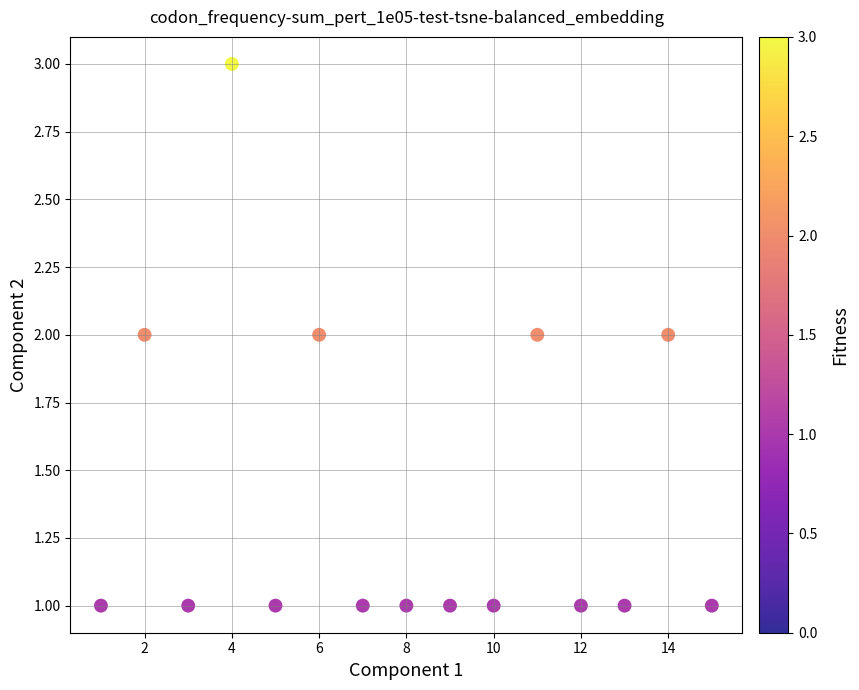

List the coordinates of all points as (Y, X) pairs, reading left to right.

(1, 1)  (2, 2)  (1, 3)  (3, 4)  (1, 5)  (2, 6)  (1, 7)  (1, 8)  (1, 9)  (1, 10)  (2, 11)  (1, 12)  (1, 13)  (2, 14)  (1, 15)